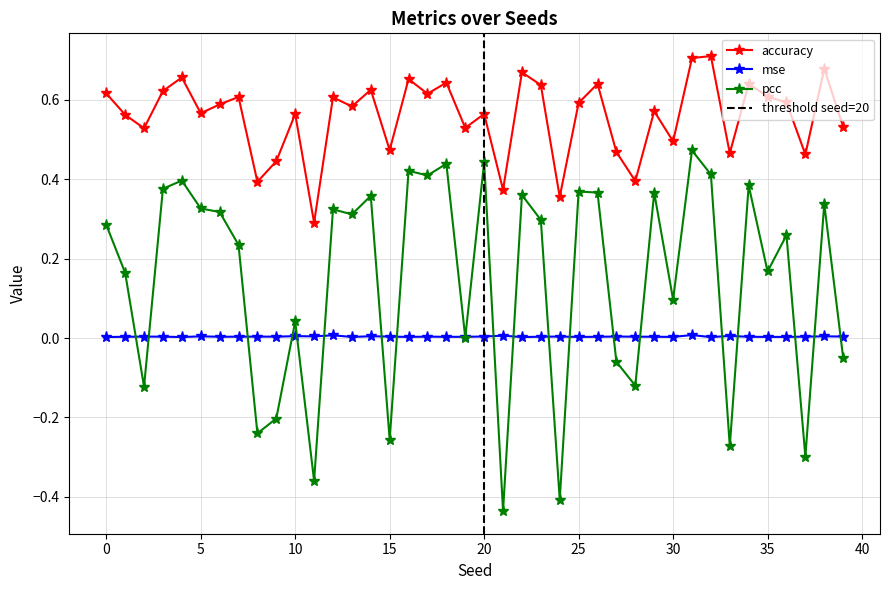

What are all the series names shown in the legend?

accuracy, mse, pcc